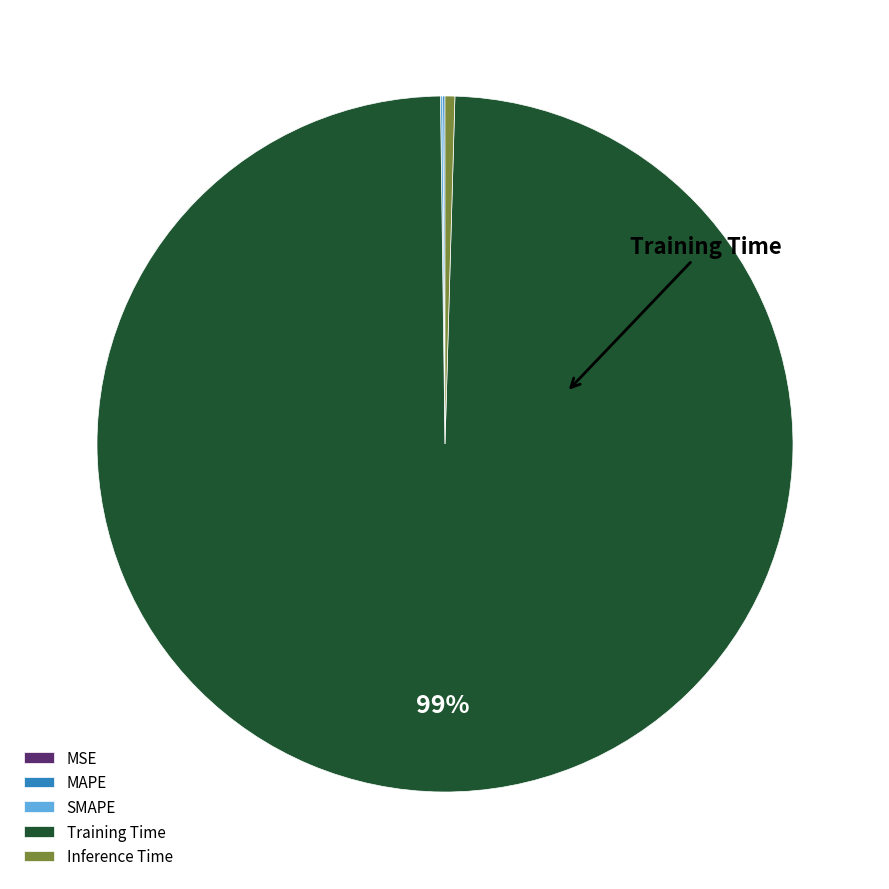

What is the majority slice?

Training Time